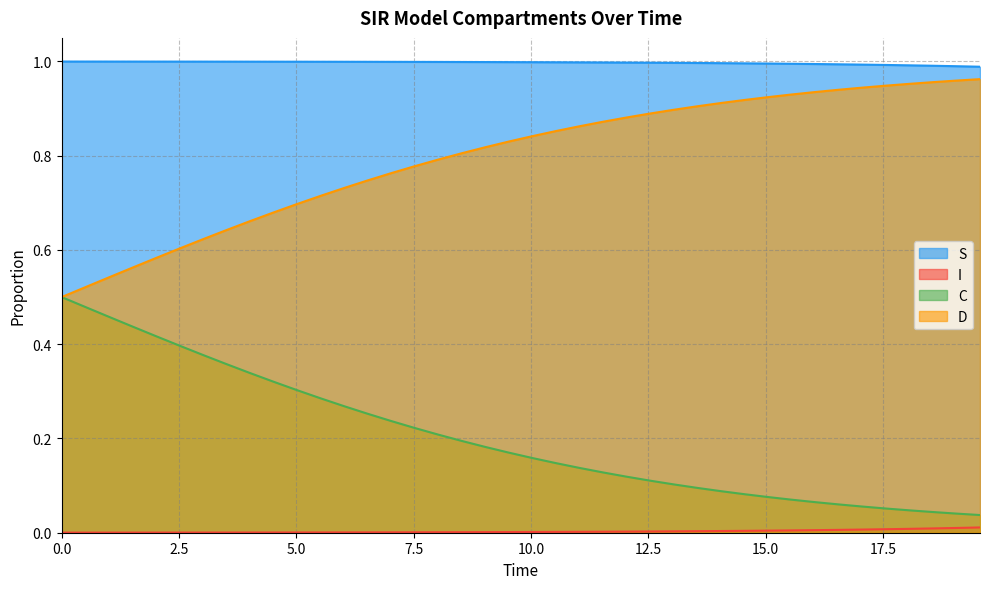

Which series has the largest total across all categories?

S